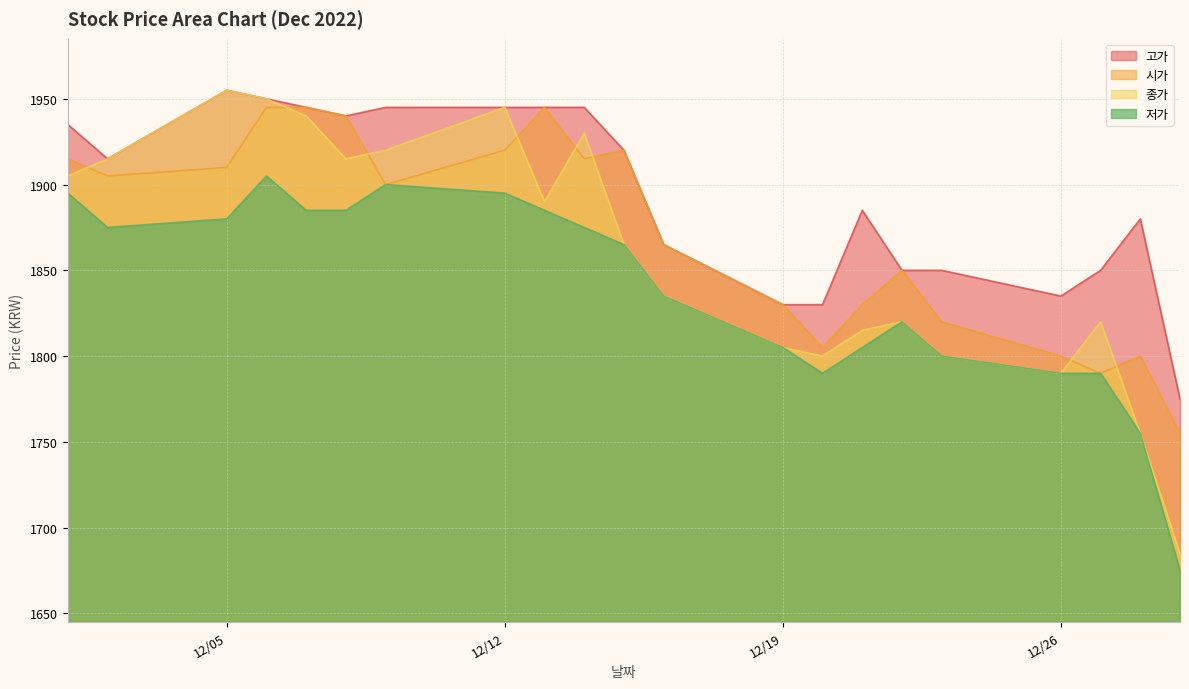

Which series has the largest total across all categories?

고가